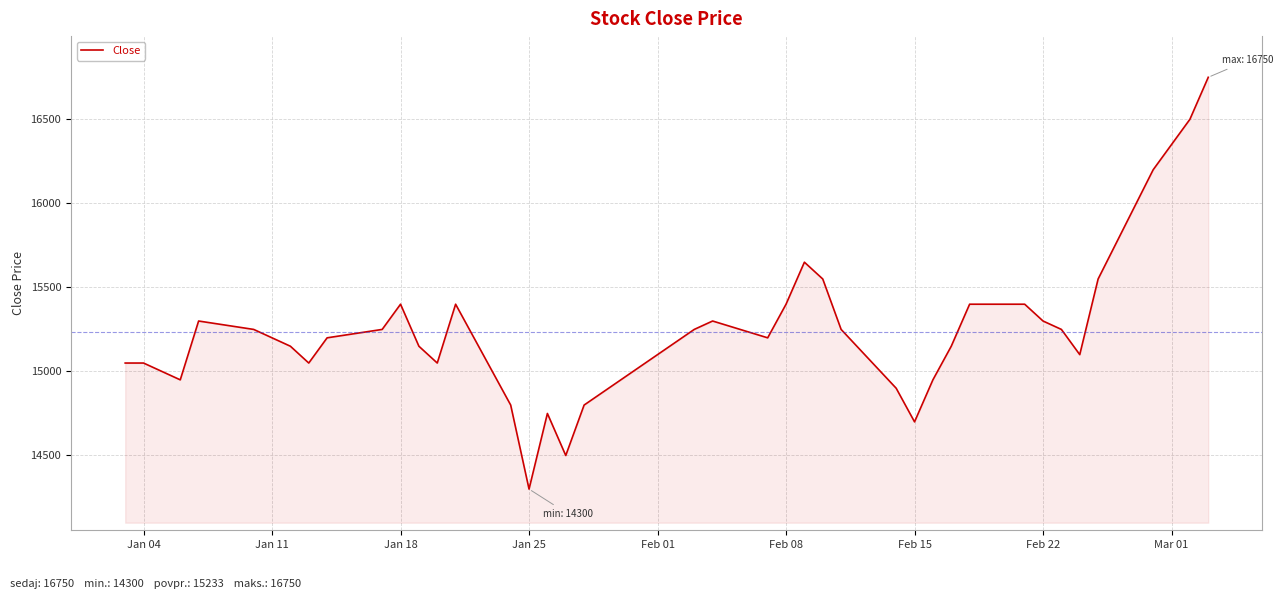

What is the difference between the maximum and minimum values?

2450